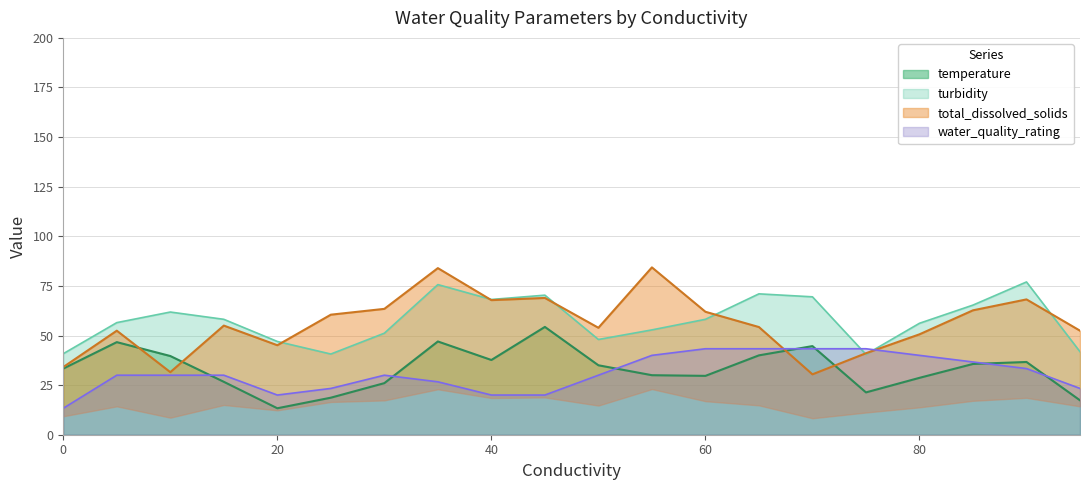

What is the minimum value for water_quality_rating?

13.3